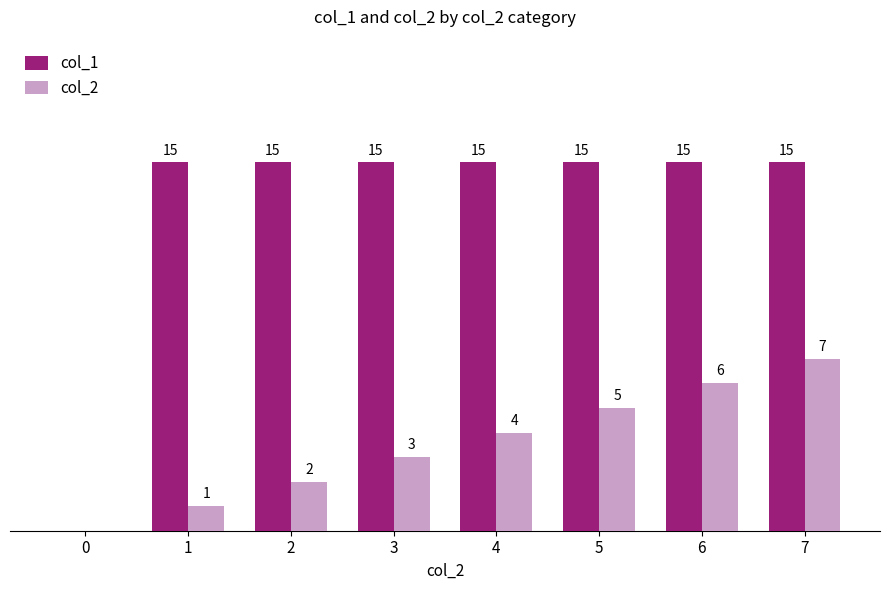

Is the value of col_1 at 5 greater than the value of col_2 at 6?

Yes